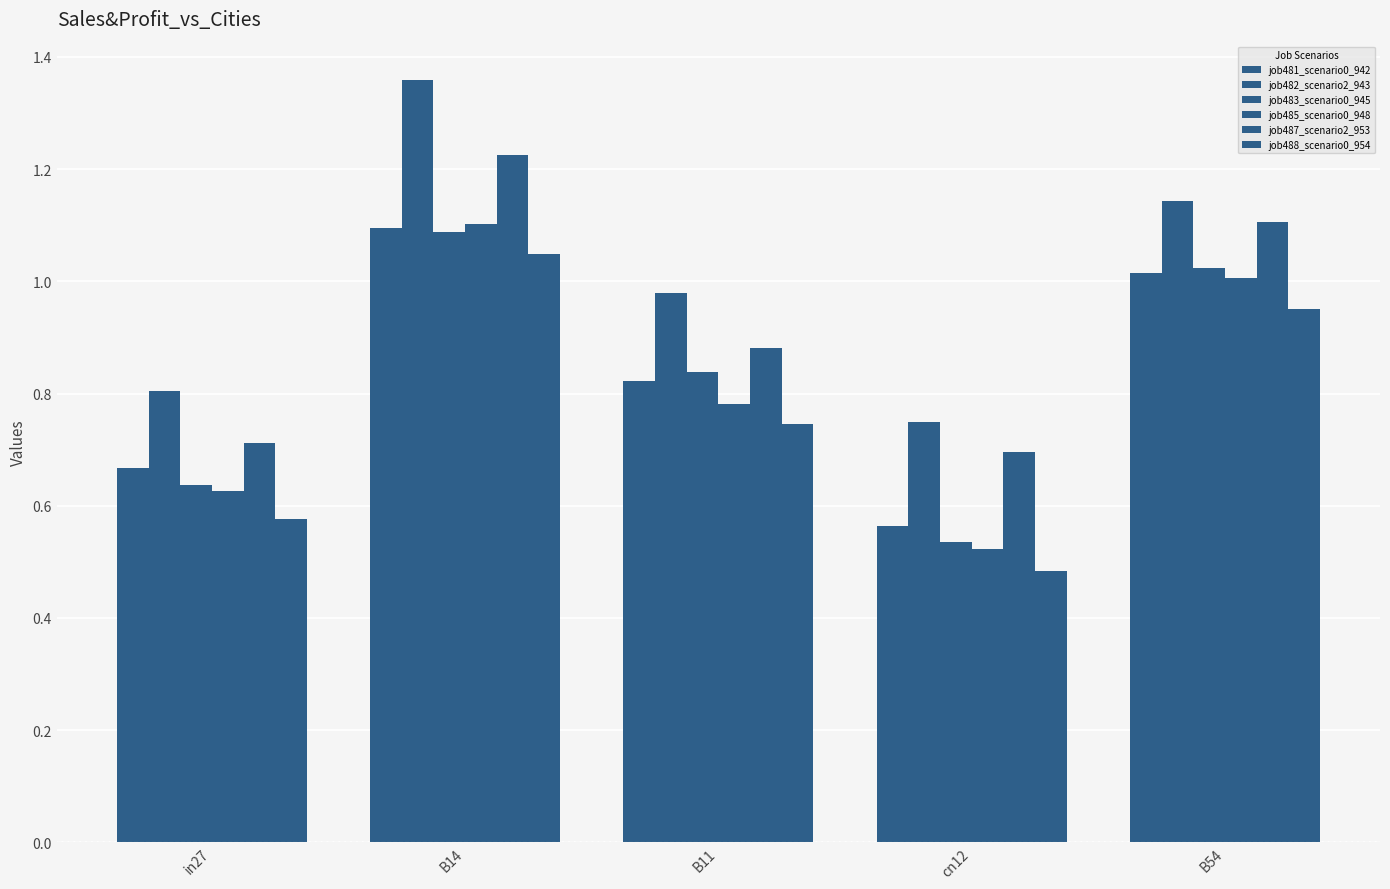

How many bars are there in each group?

6